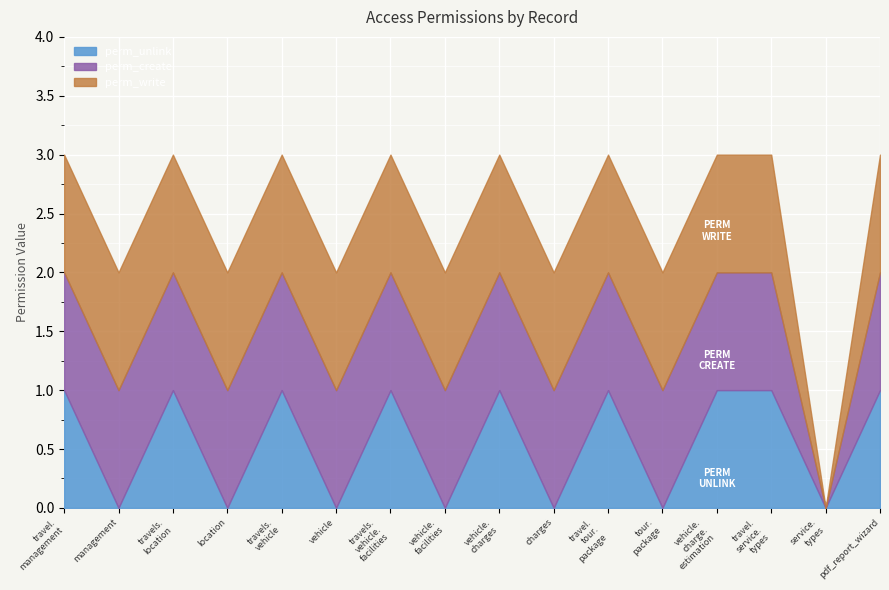

What is the total value across all series at access_travel.tour.package?

3